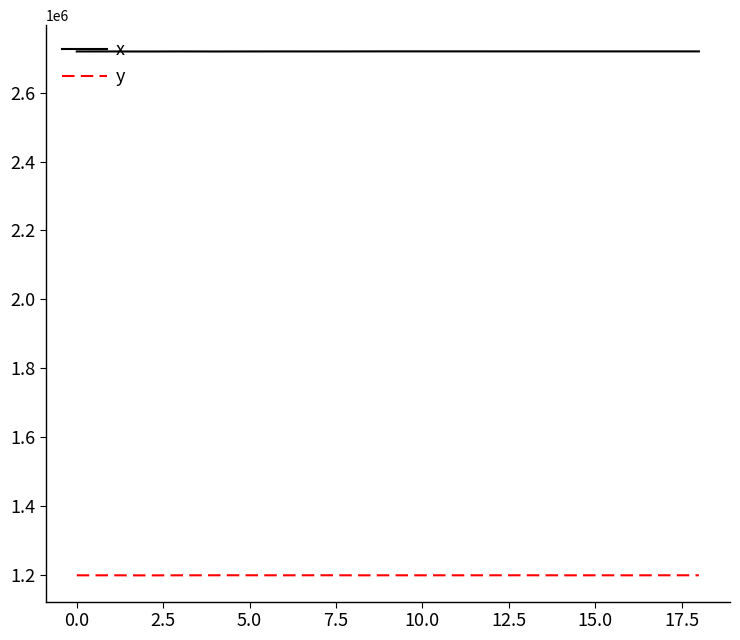

What is the difference between the second highest and minimum values in the x series?

377.3